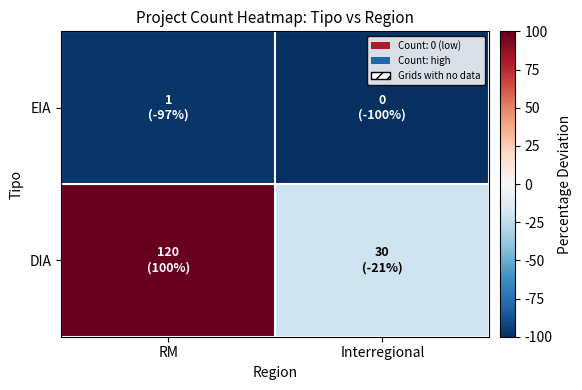

Reading left to right, what are all the values shown in this chart?

DIA: RM=100.0	Interregional=-20.5
EIA: RM=-97.4	Interregional=-100.0